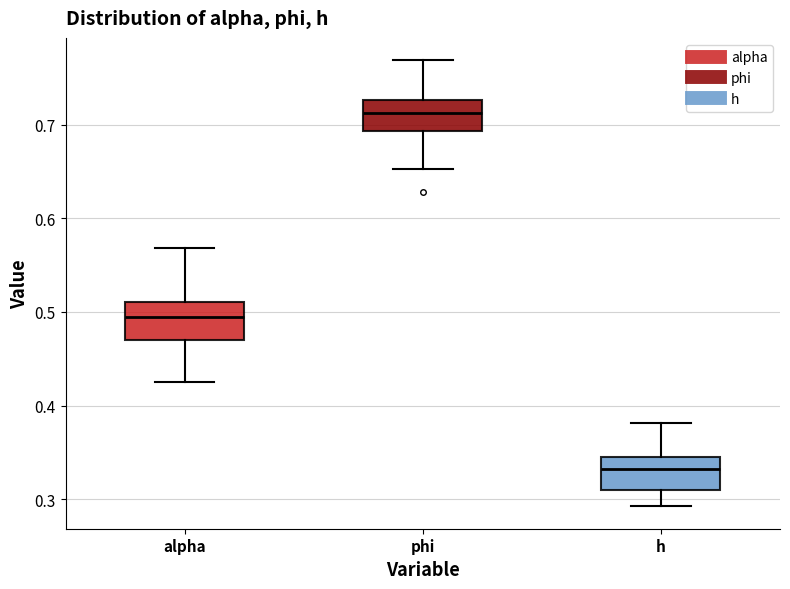

Reading left to right, read every box against the y-axis: the position of its median line, the range the box covers, and the ends of its whiskers. The values are not printed on the chart, so give them approximately, as read against the axis.

alpha: median 0.49, box 0.47 to 0.51, whiskers 0.43 to 0.57
phi: median 0.71, box 0.69 to 0.73, whiskers 0.65 to 0.77
h: median 0.33, box 0.31 to 0.35, whiskers 0.29 to 0.38